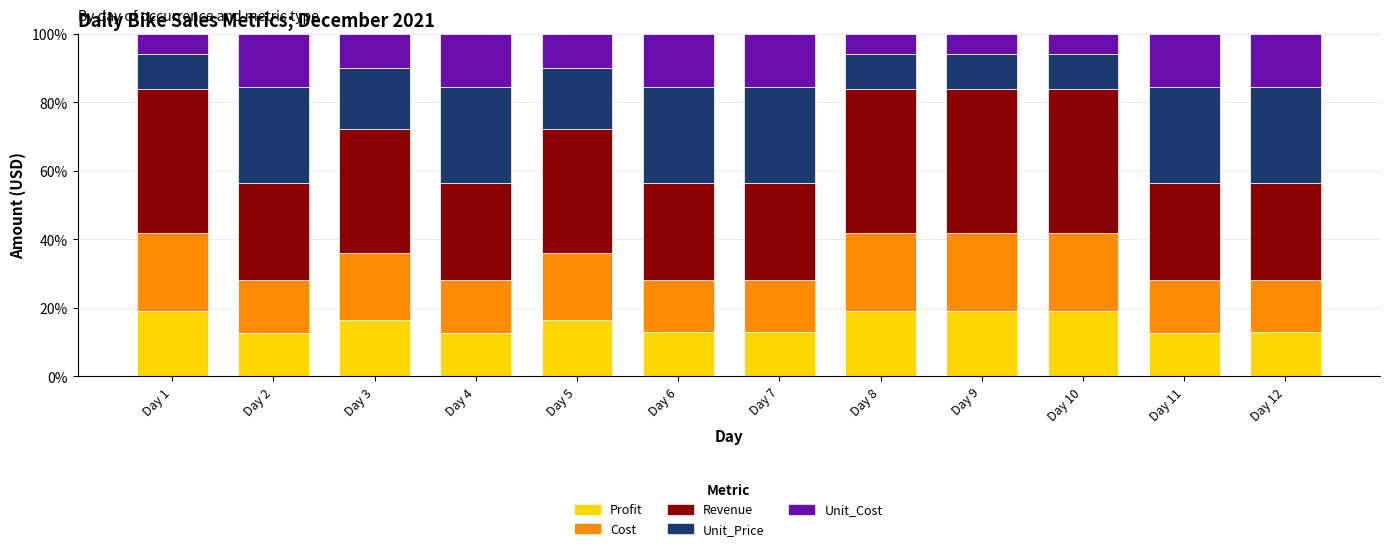

Count the number of categories in the chart.

12